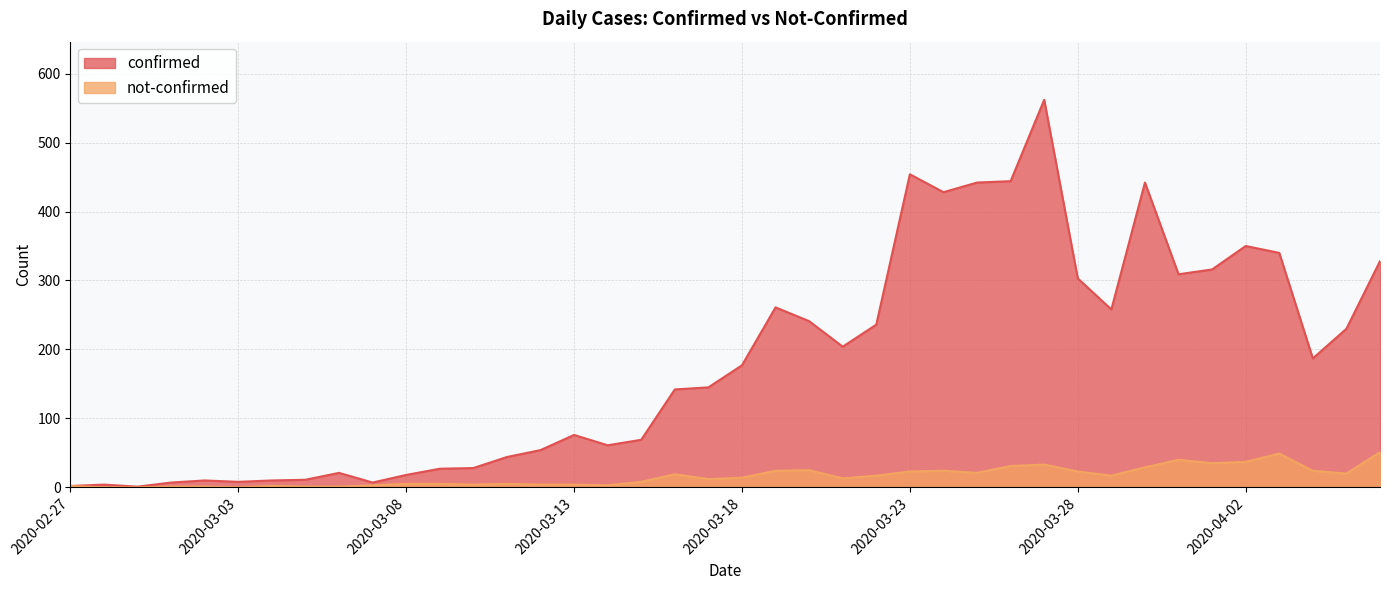

Reading left to right, extract all data points from this chart.

confirmed: 2	4	1	7	10	8	10	11	21	7	18	27	28	44	54	76	61	69	142	145	177	261	241	204	236	454	428	442	444	562	303	258	442	309	316	350	340	187	230	328
not-confirmed: 2	0	0	1	1	0	2	1	1	3	5	5	4	5	4	4	3	8	19	12	14	24	25	13	17	23	24	21	31	33	23	17	29	40	35	37	49	24	20	51